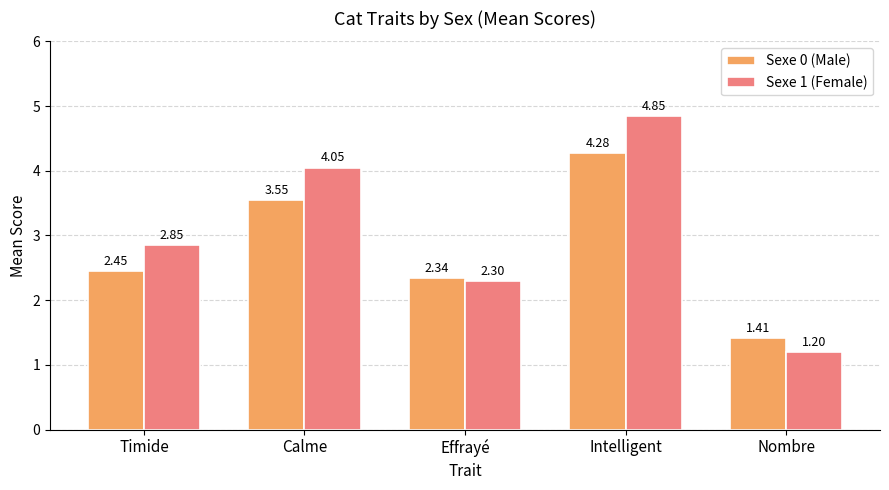

Rank the series at Calme from highest to lowest value.

Sexe 1 (Female), Sexe 0 (Male)